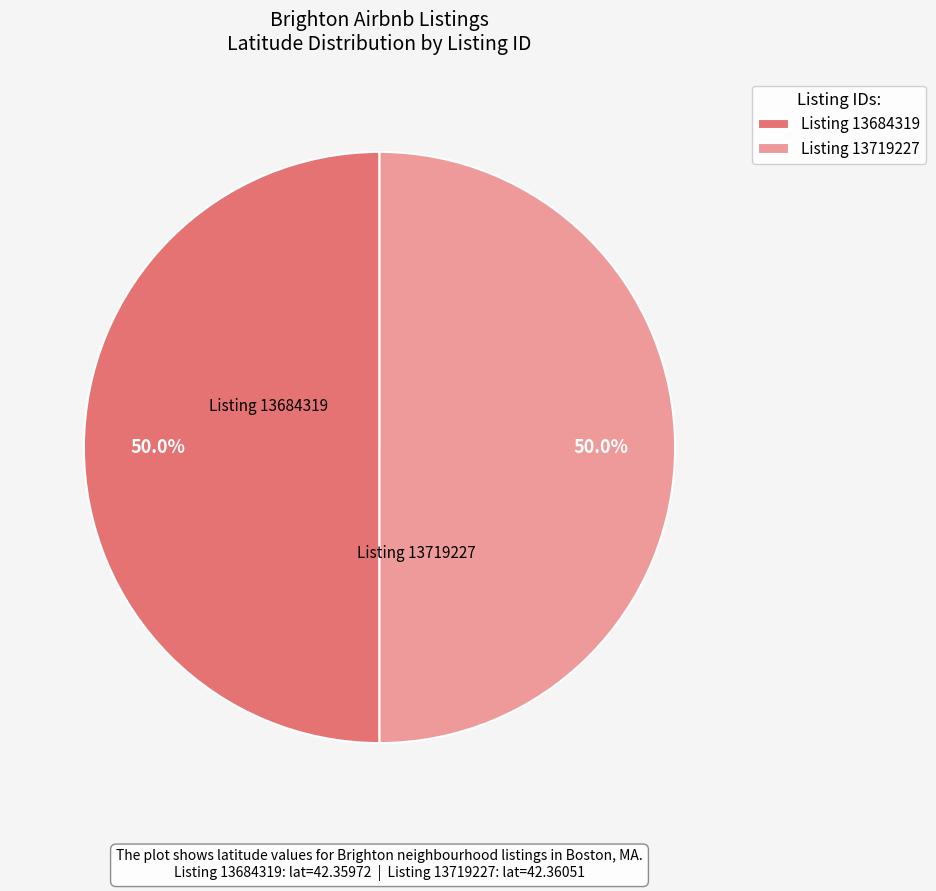

What is the ratio of the value at Listing 13684319 to the value at Listing 13719227?

1.0